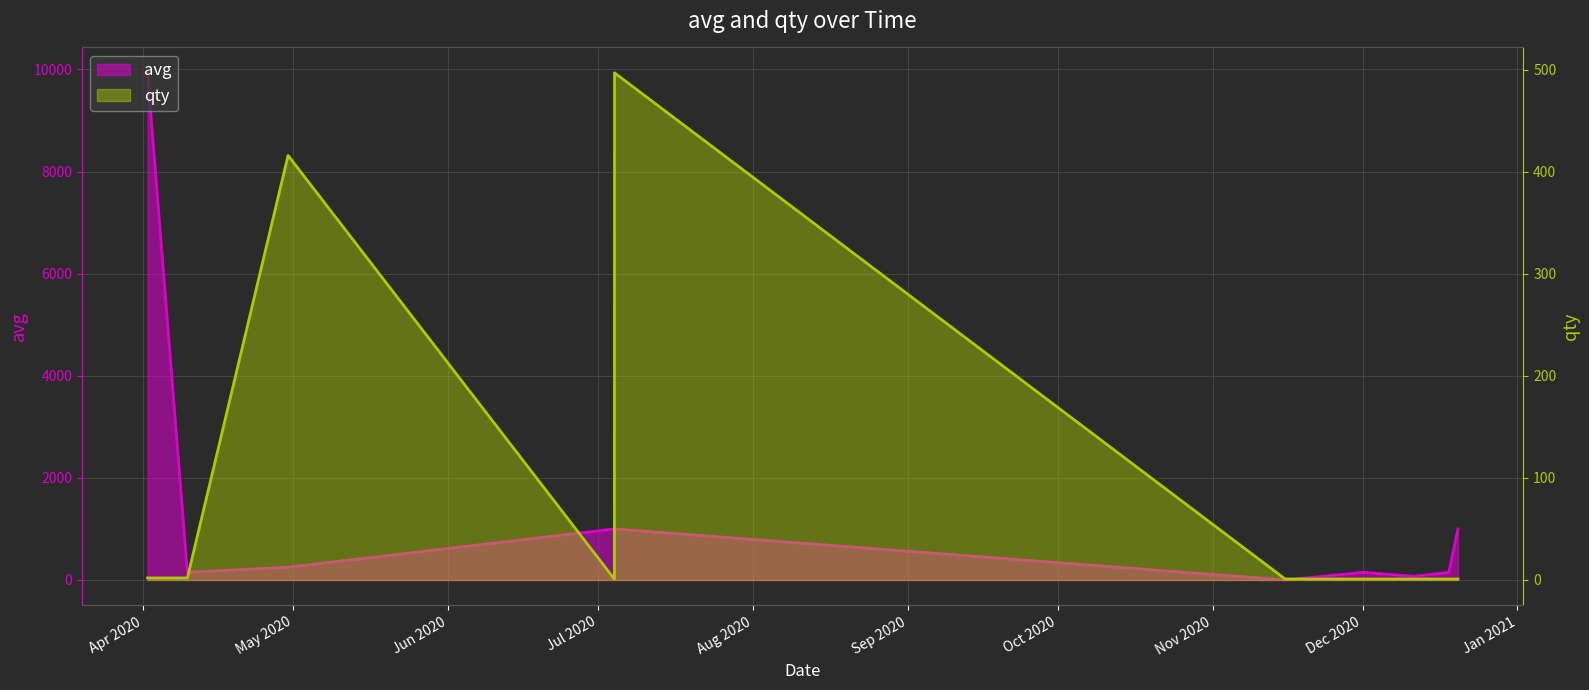

At which label does qty reach its minimum?

Jul 2020